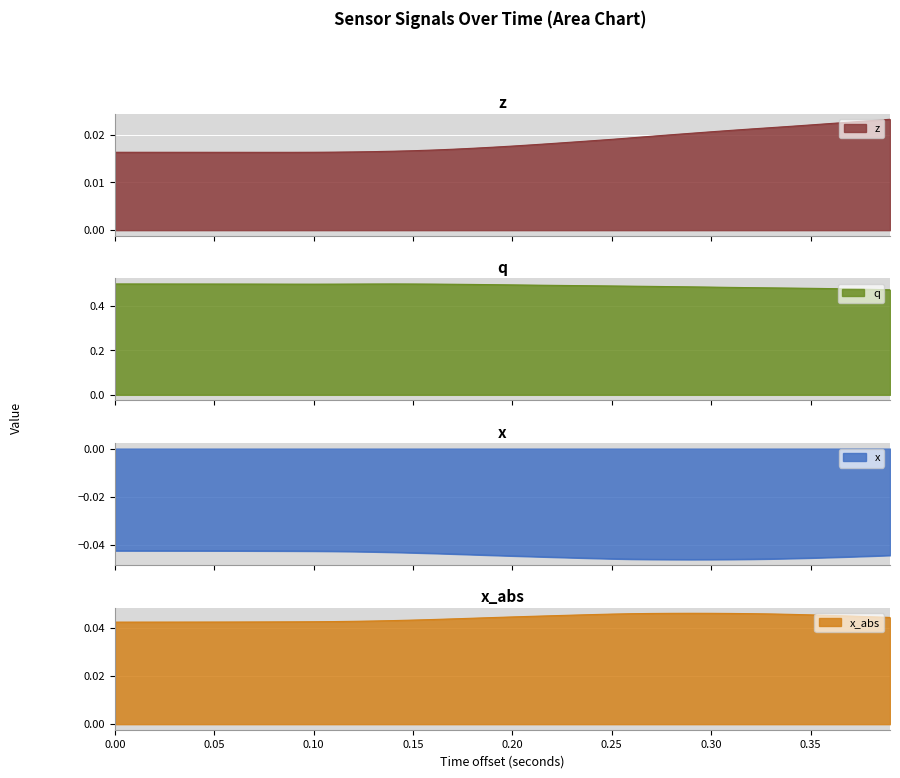

Does the chart display data point markers on the line(s)?

No